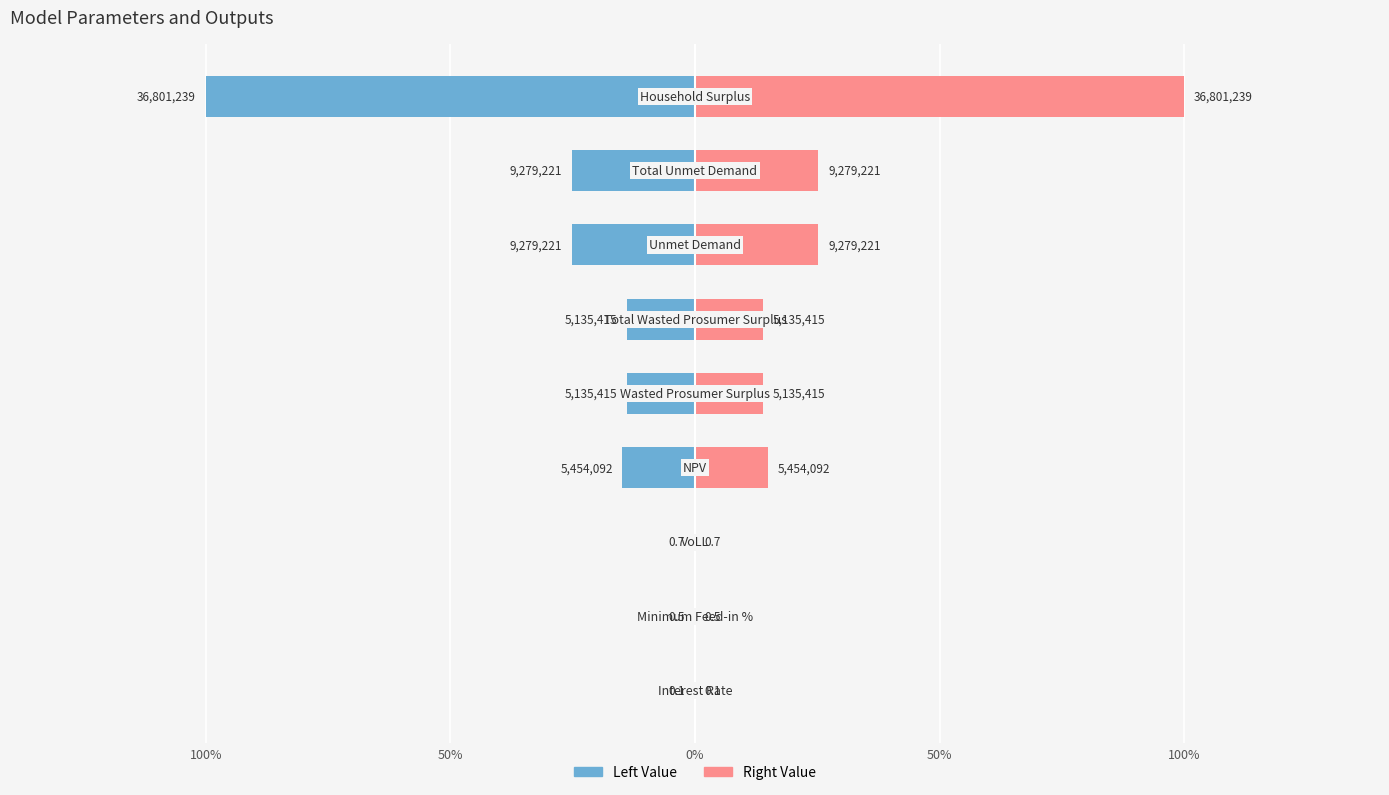

True or false: Value (Left) has a value of -0.1 at 100%.

False